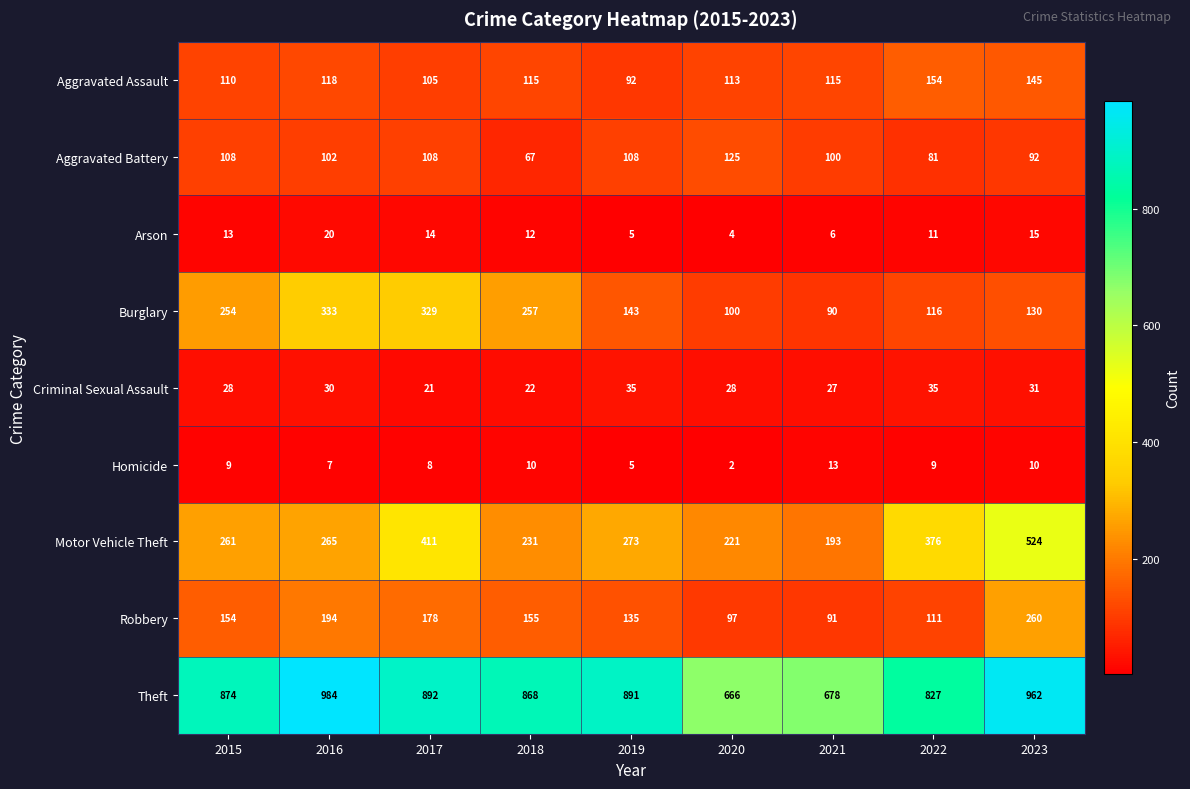

Read the Aggravated Assault value at 2019.

92